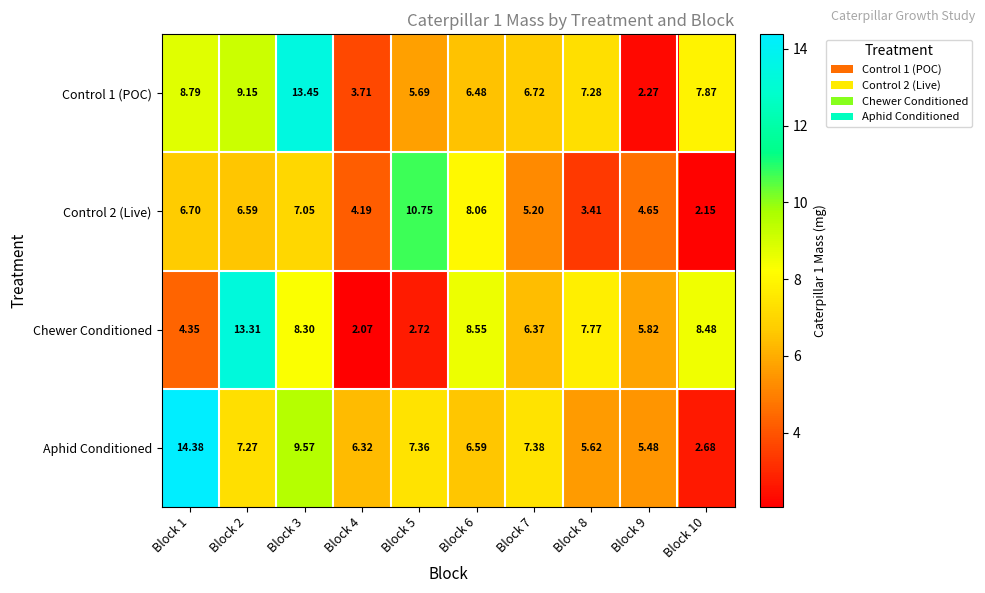

How many data points does each series have?

10